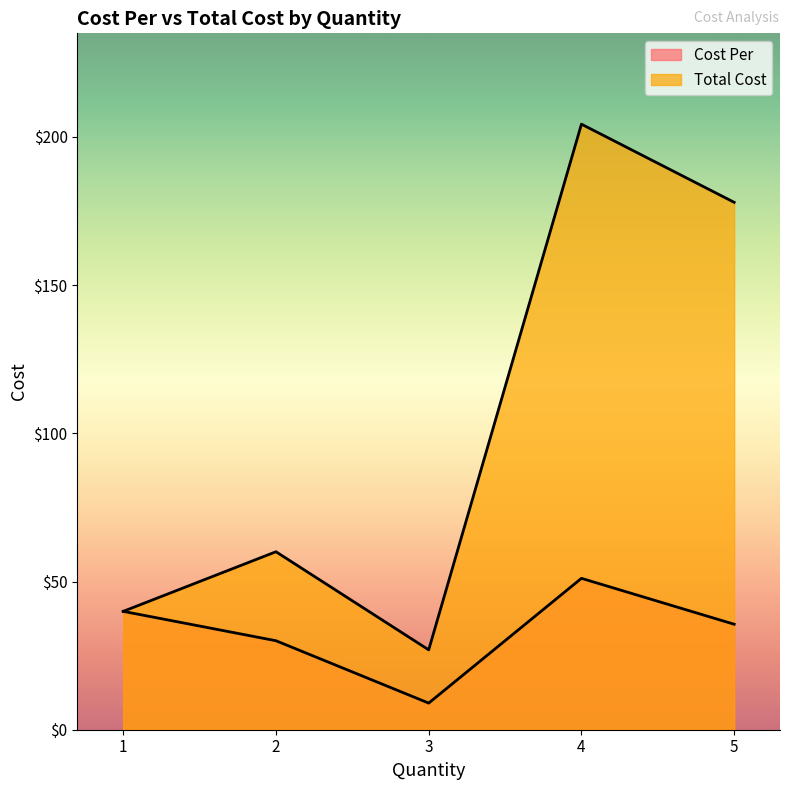

How many lines are shown in the chart?

2